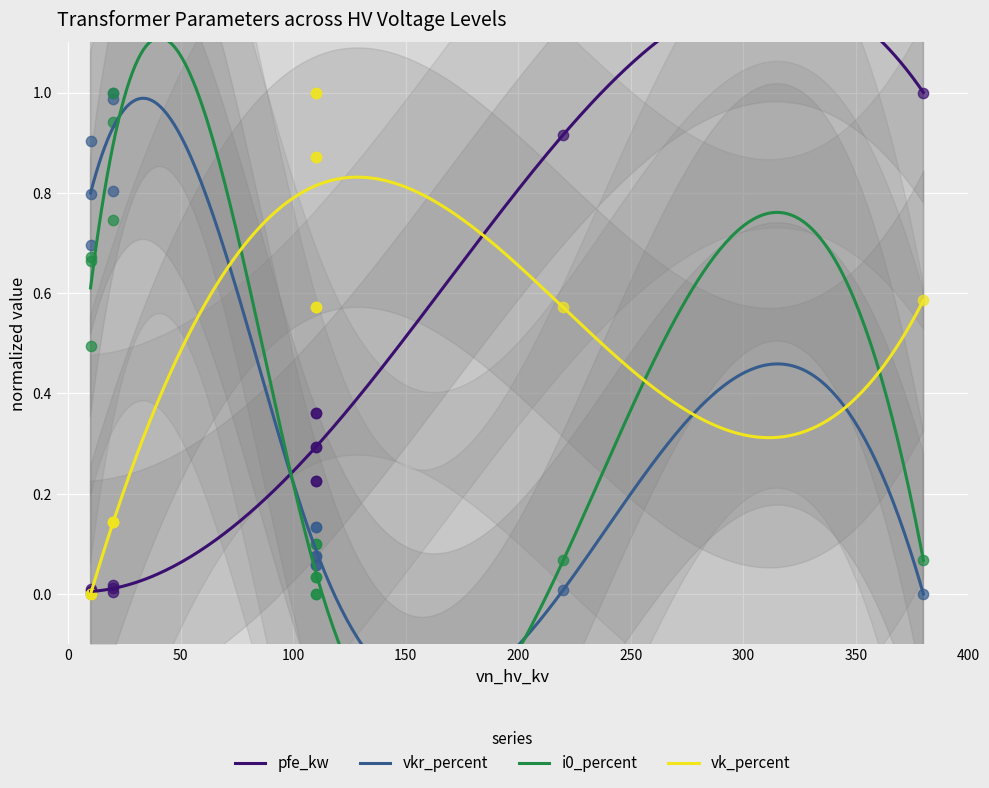

Which series reaches the minimum Y coordinate?

pfe_kw